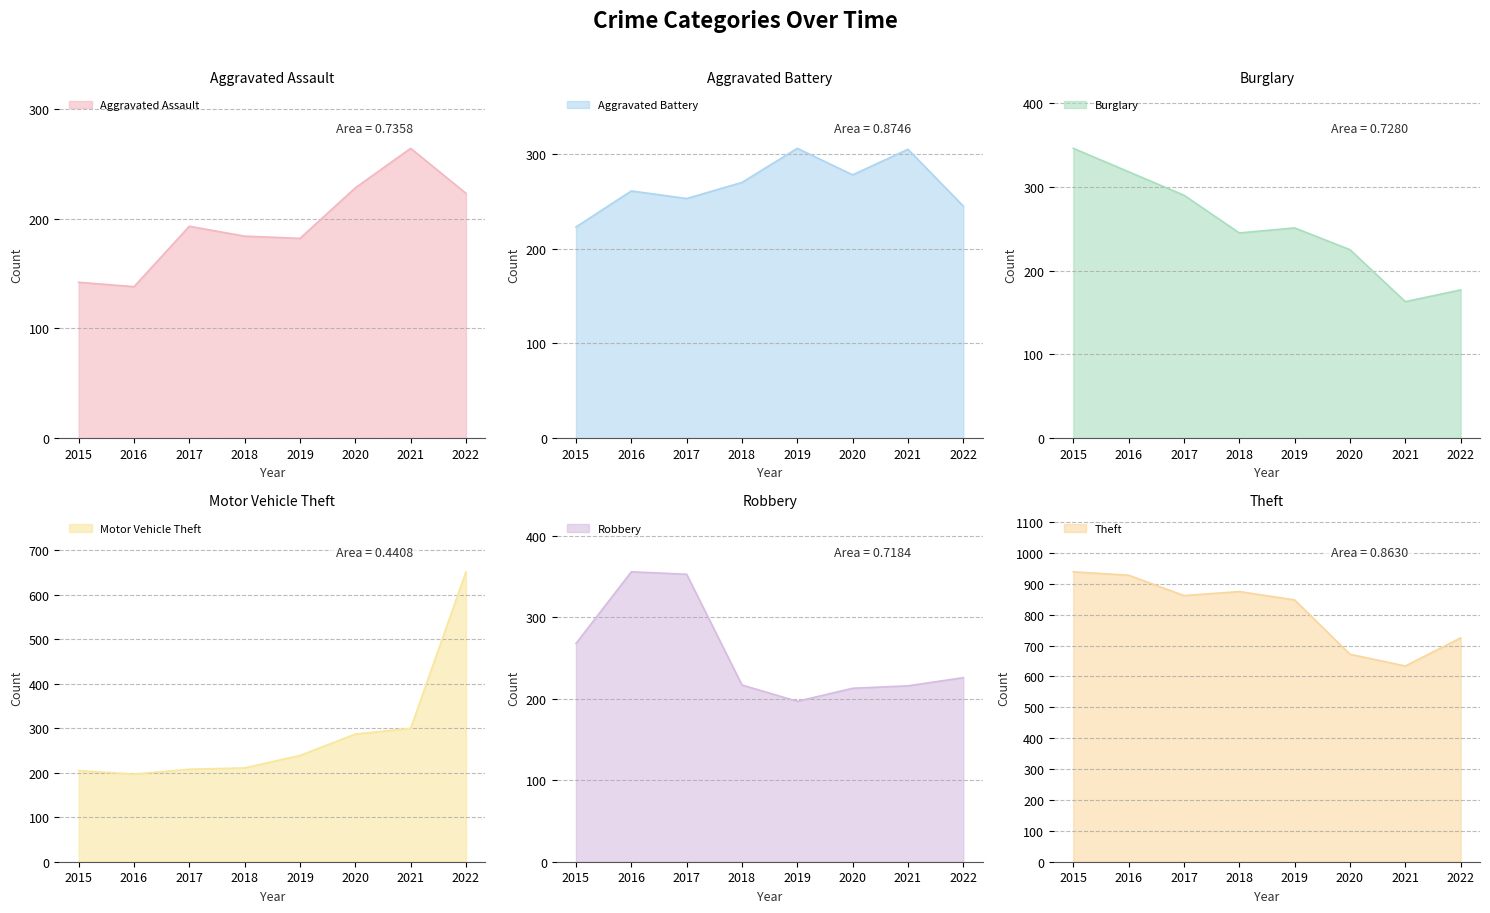

How many intersections are there between Motor Vehicle Theft and Burglary?

1